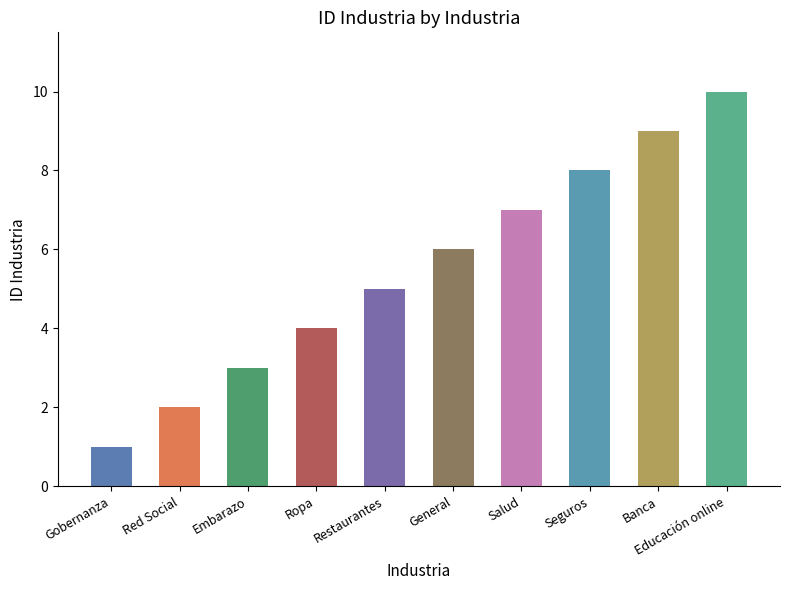

Rank the categories by value from lowest to highest.

Gobernanza, Red Social, Embarazo, Ropa, Restaurantes, General, Salud, Seguros, Banca, Educación online